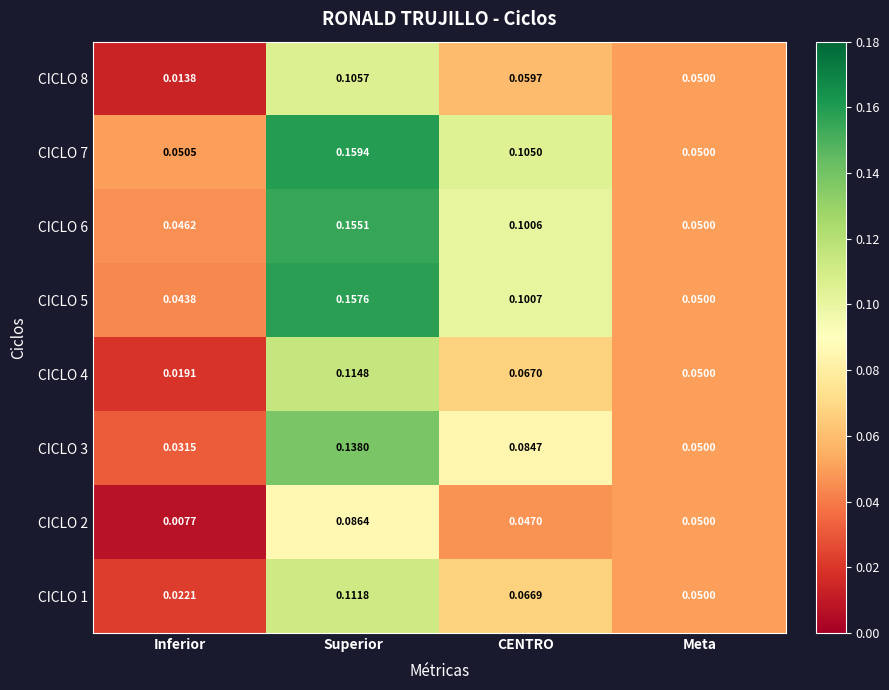

Where is CICLO 4 nearest to the value 0?

Inferior